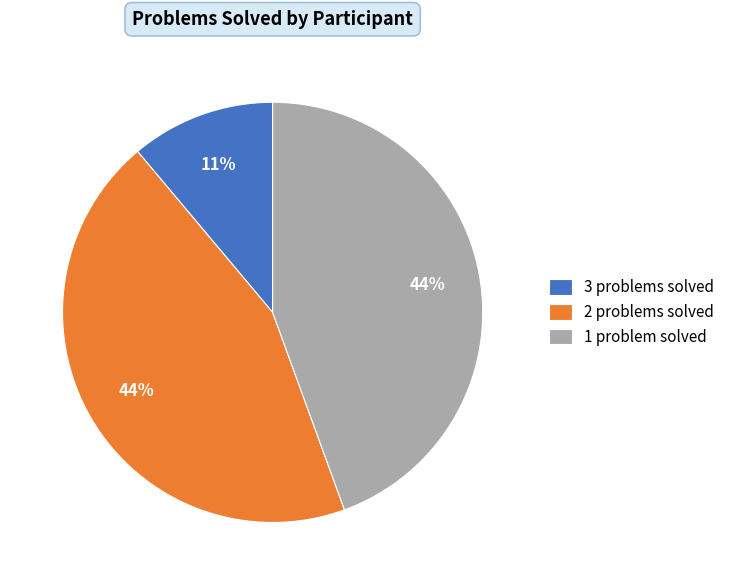

Count the number of slices in the pie.

3